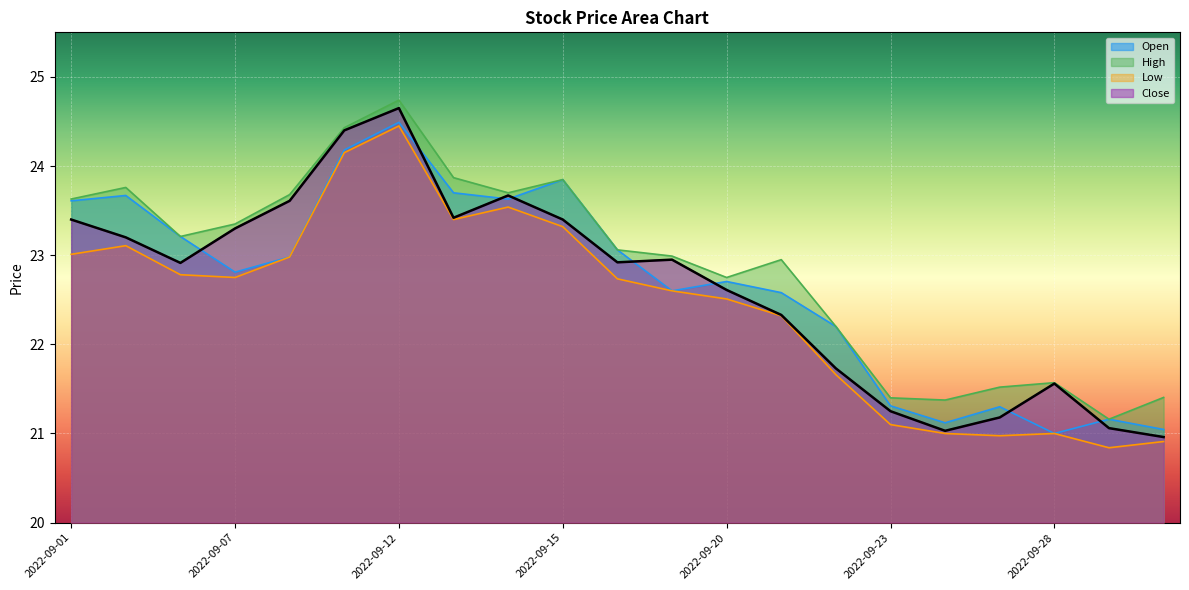

True or false: Close and Open intersect in this chart.

True